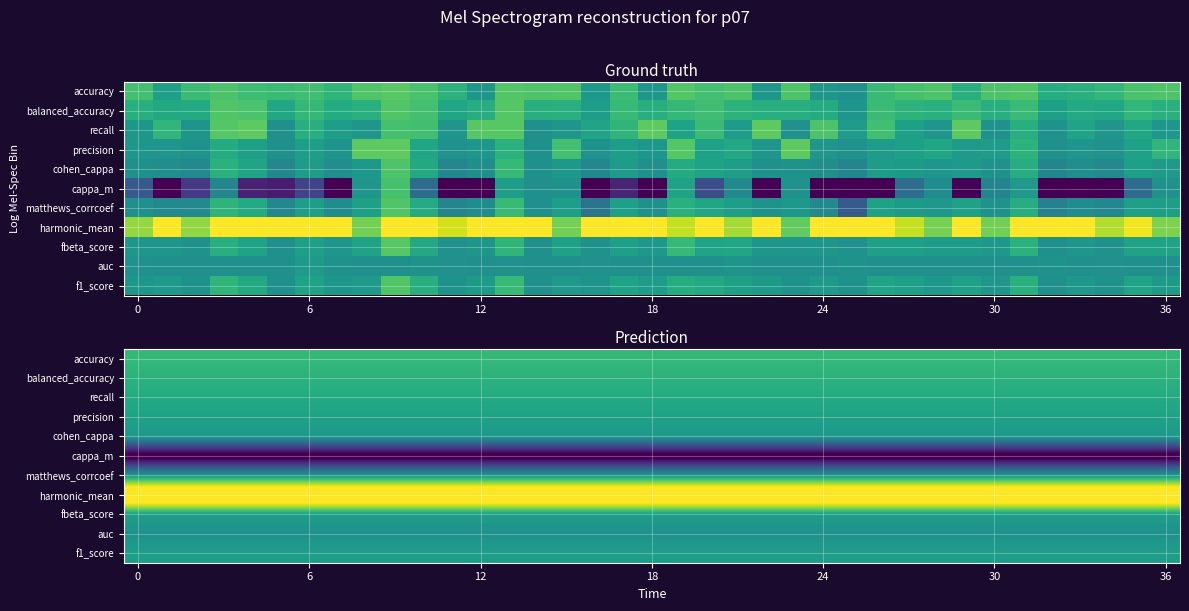

What is the greatest value displayed?

3.3